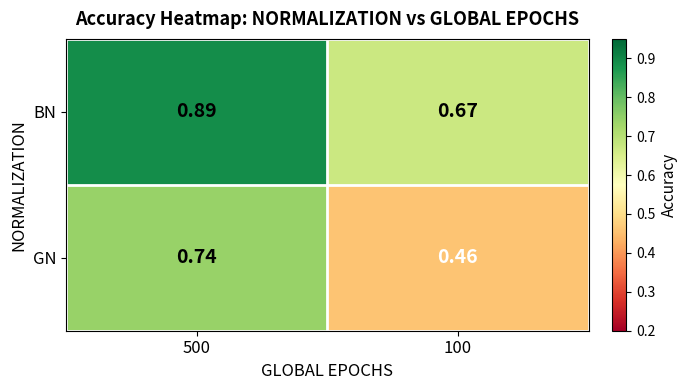

Is the value of BN at 500 greater than the value of GN at 100?

Yes